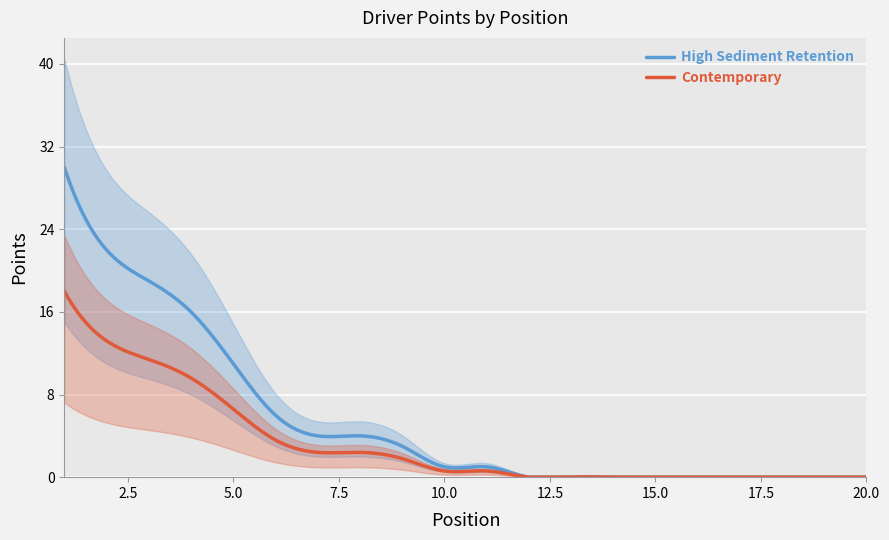

What is the sum of the values at 17 and 1?

30